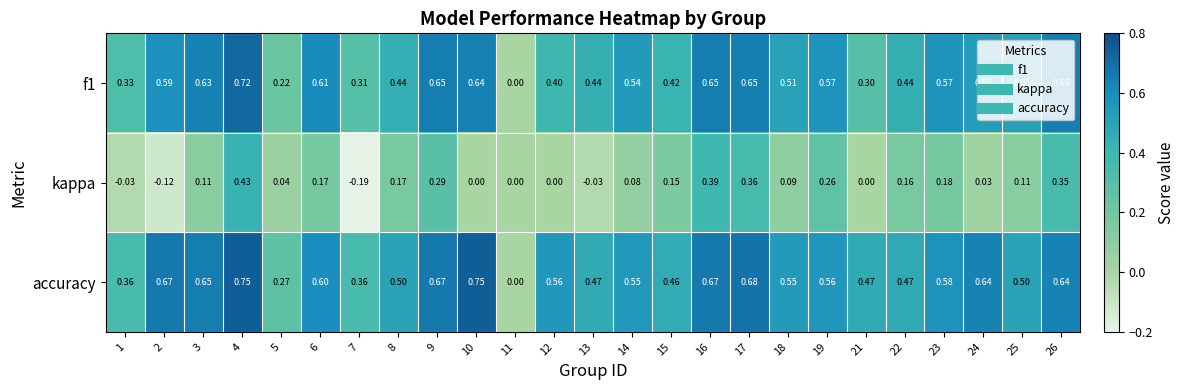

How many distinct data groups are displayed?

3